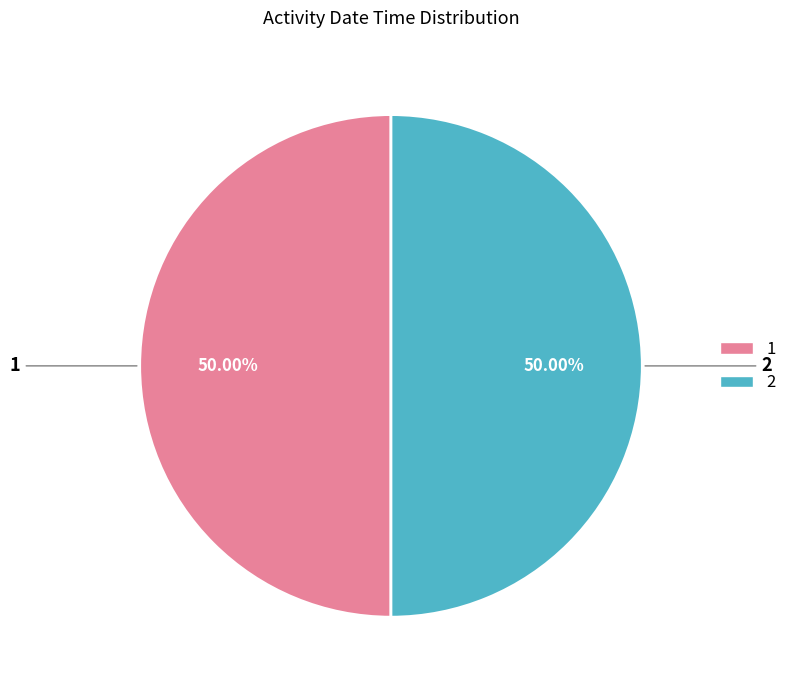

What portion of the pie excludes 2?

50.0%